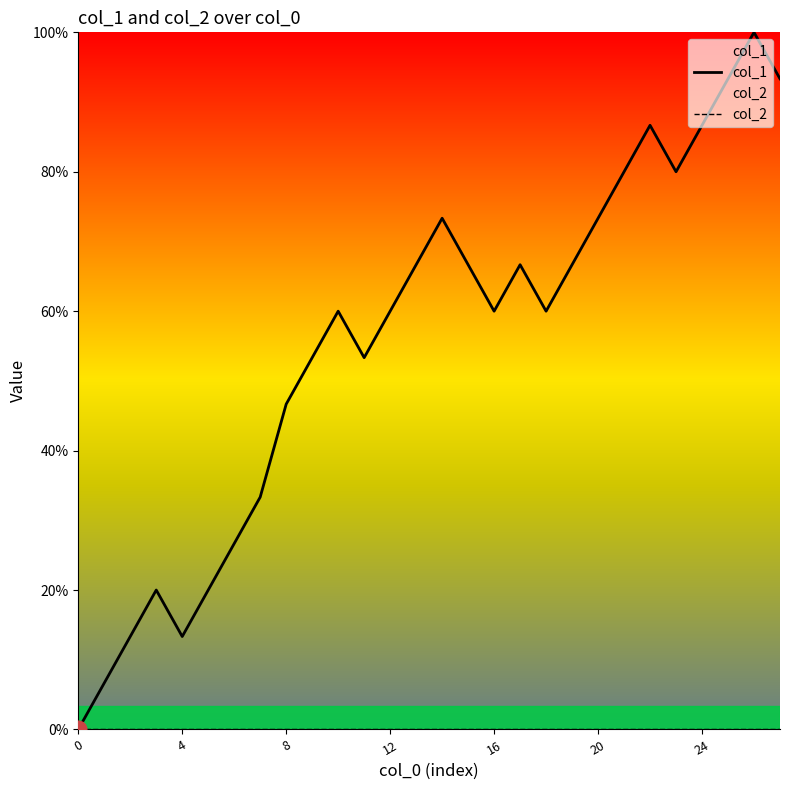

What is the label of the 14th point from the left?

13